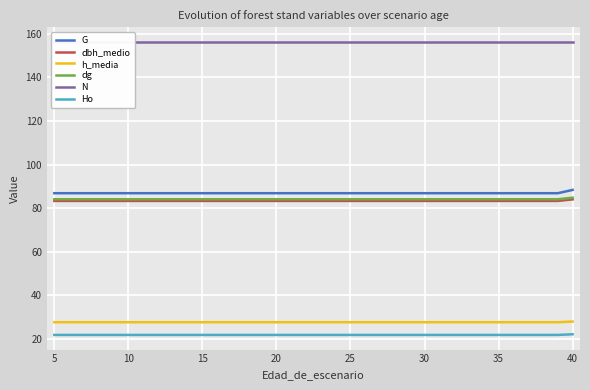

True or false: Ho and dg cross at least once.

False